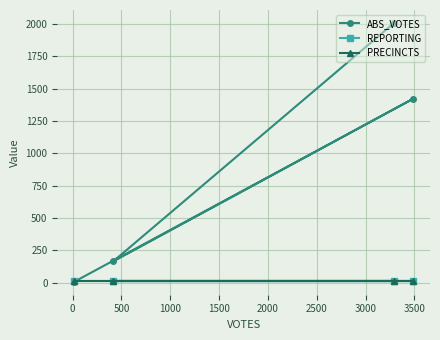

In ABS_VOTES, how many points are higher than both neighbors (excluding endpoints)?

1